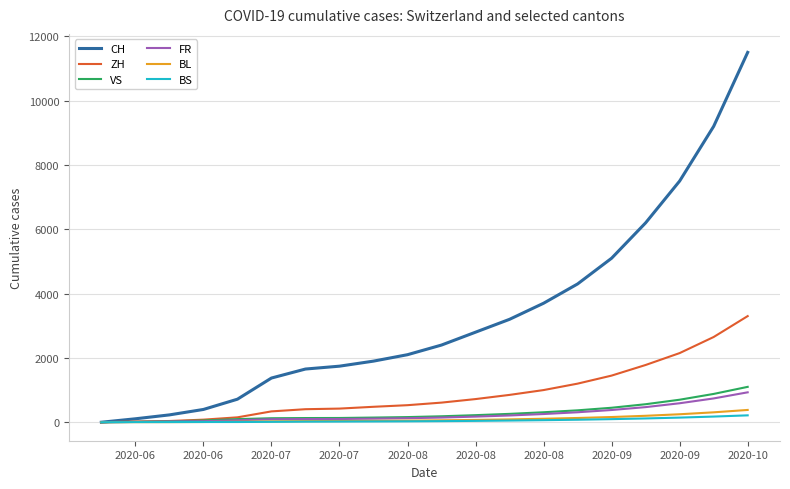

Which series has the widest spread of values?

CH